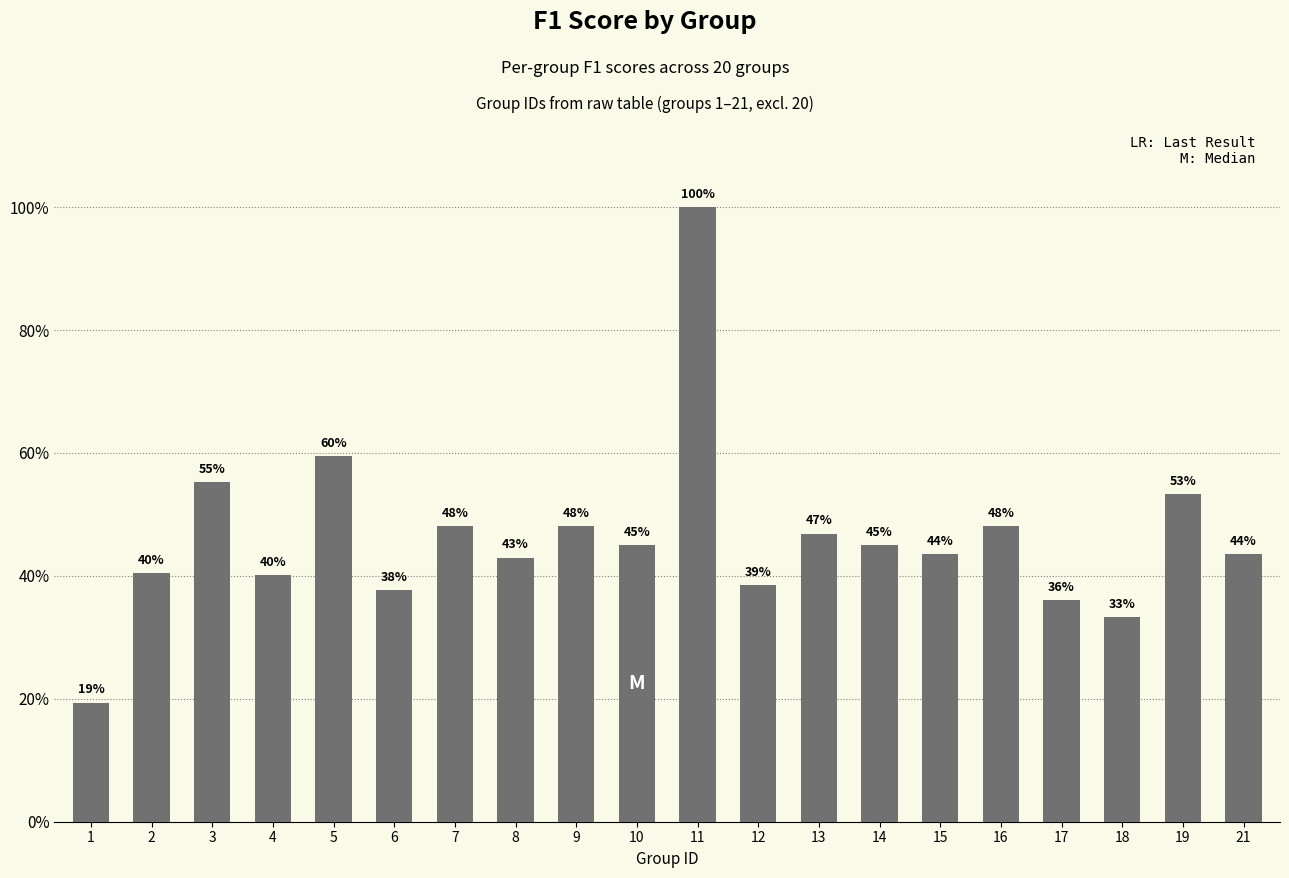

Are the bars horizontal?

No